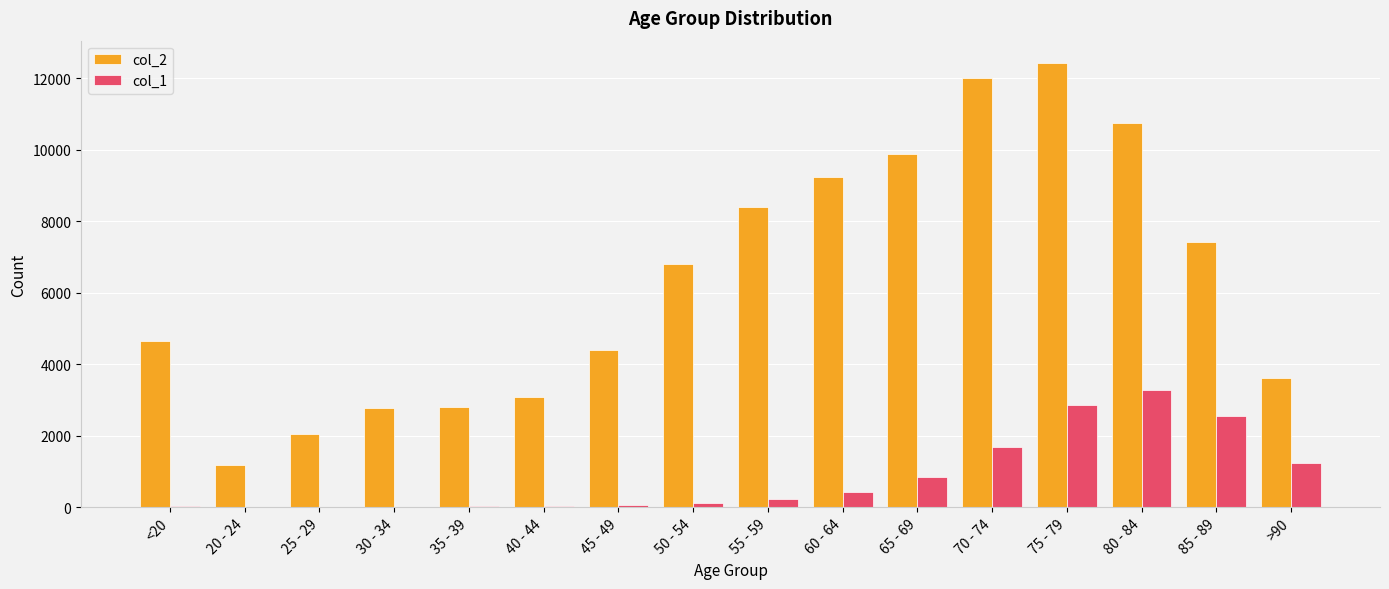

Between 65 - 69 and 80 - 84, which series saw the biggest shift?

col_1